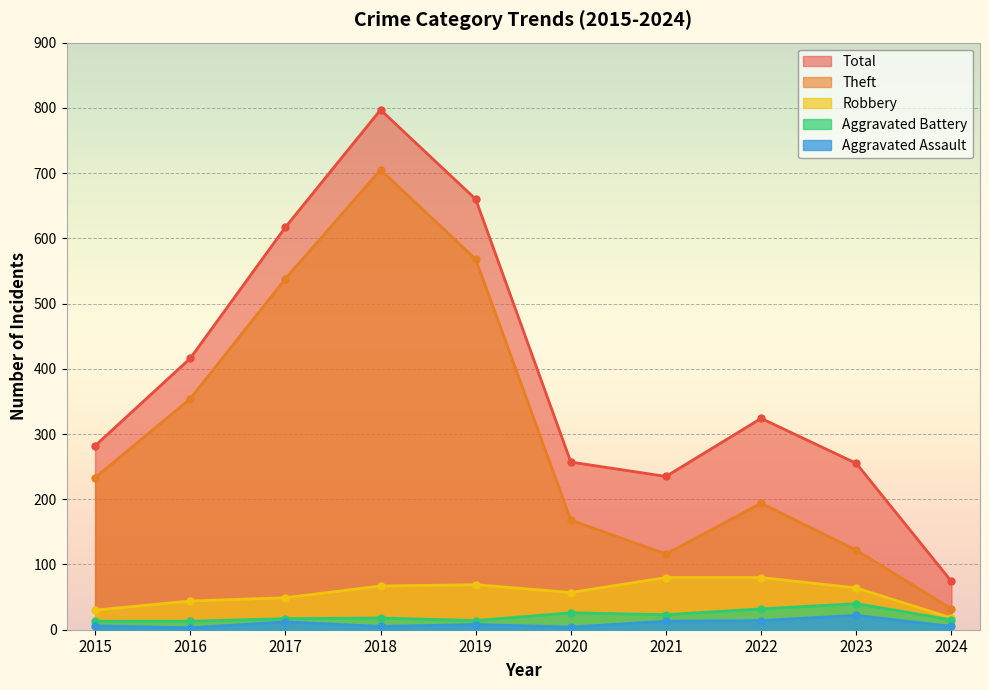

At which label is Robbery closest to 49?

2017